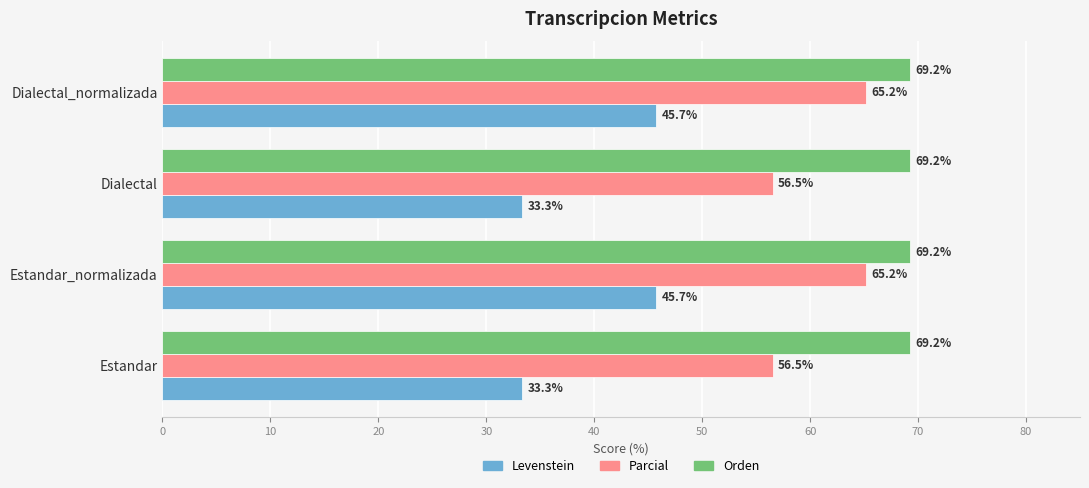

What is the greatest value displayed?

69.2